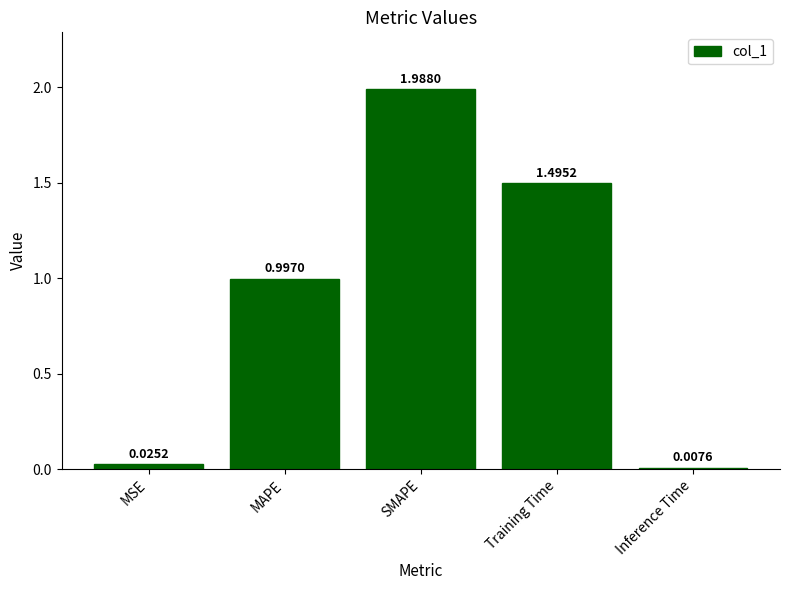

What is the sum of all values?

4.5